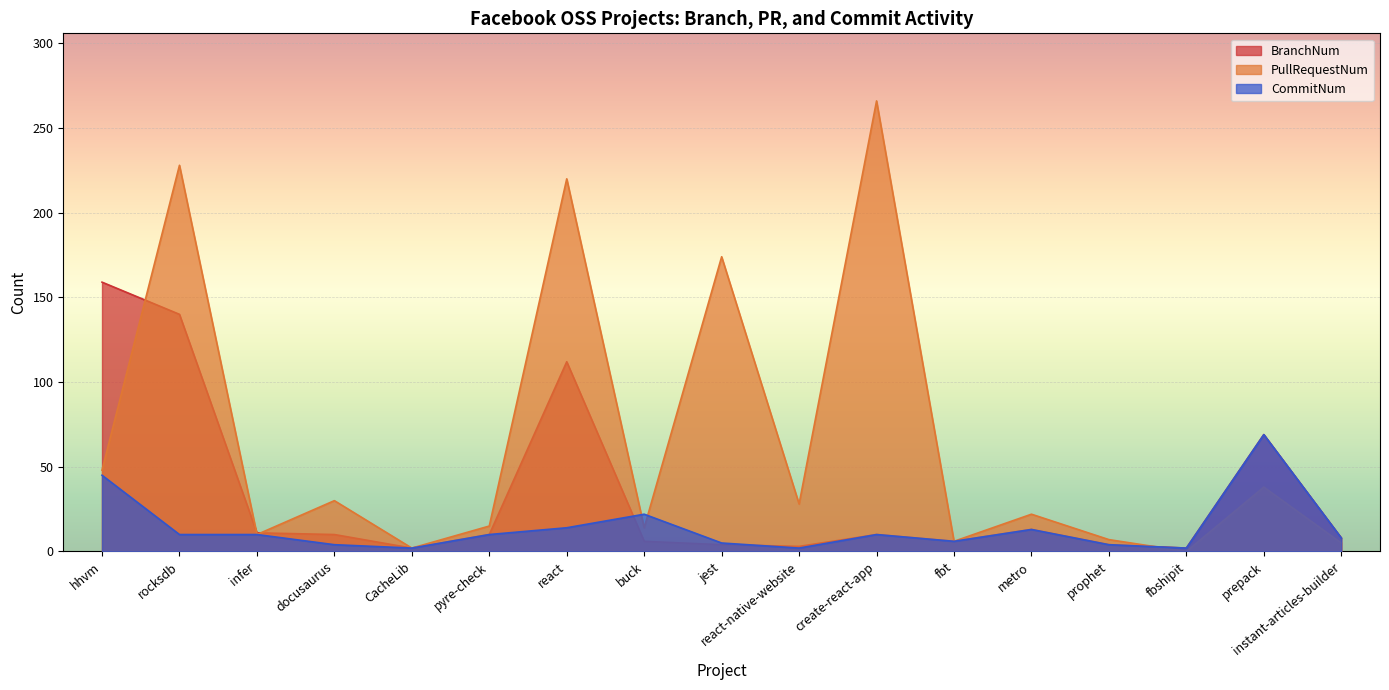

Where is the first local minimum for PullRequestNum?

infer